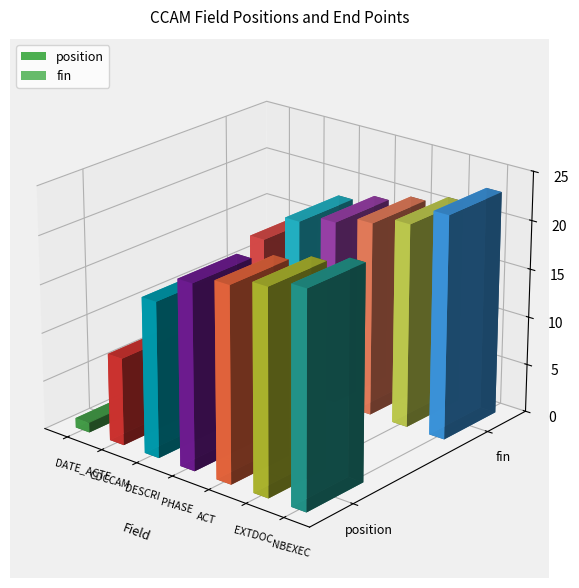

Are the bars grouped side by side (vs. stacked)?

Yes